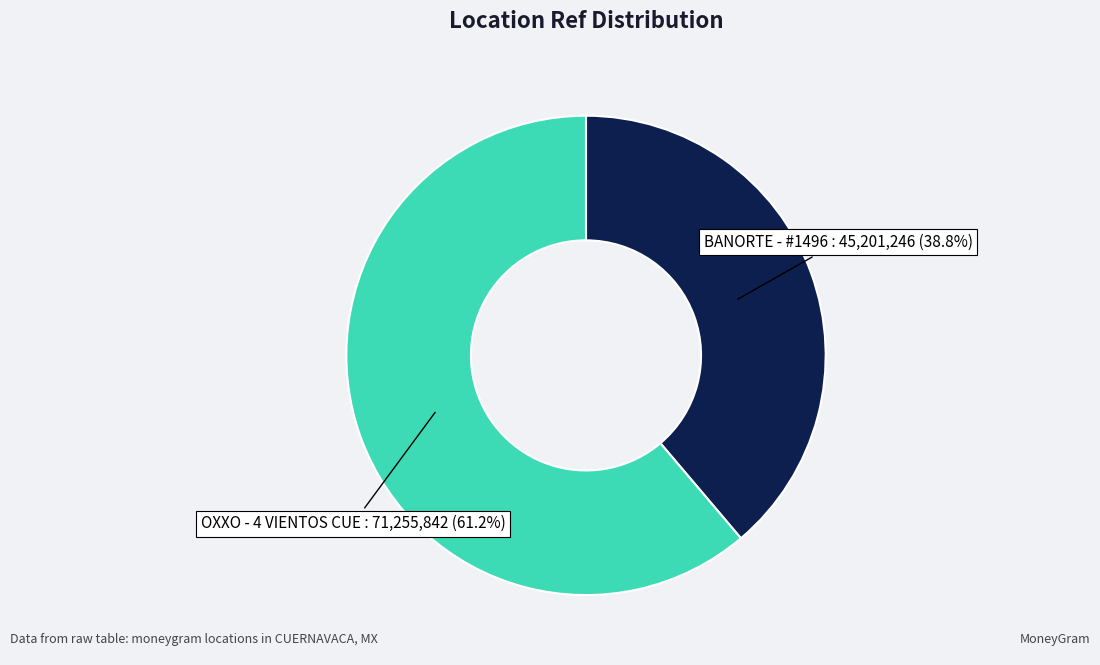

What percentage do BANORTE - #1496 and OXXO - 4 VIENTOS CUE together represent?

100.0%